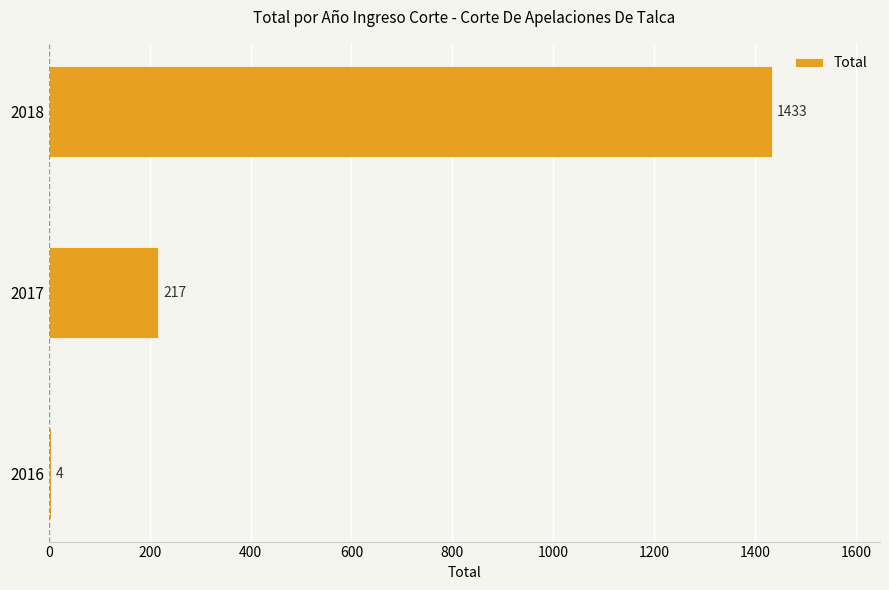

What is the sum of all values?

1654